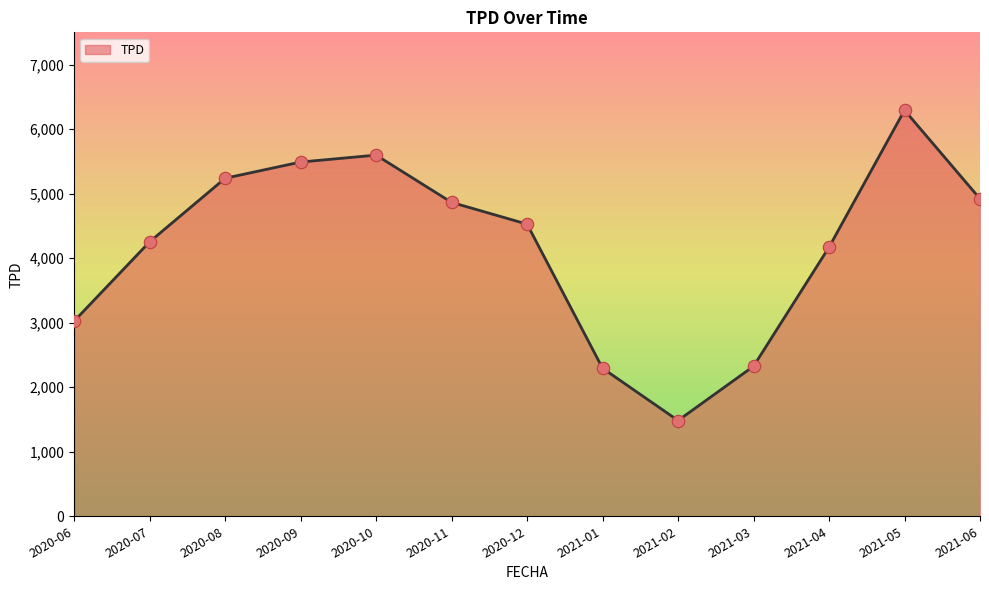

Approximately how many times larger is the value at 2021-06 compared to 2020-08?

0.9